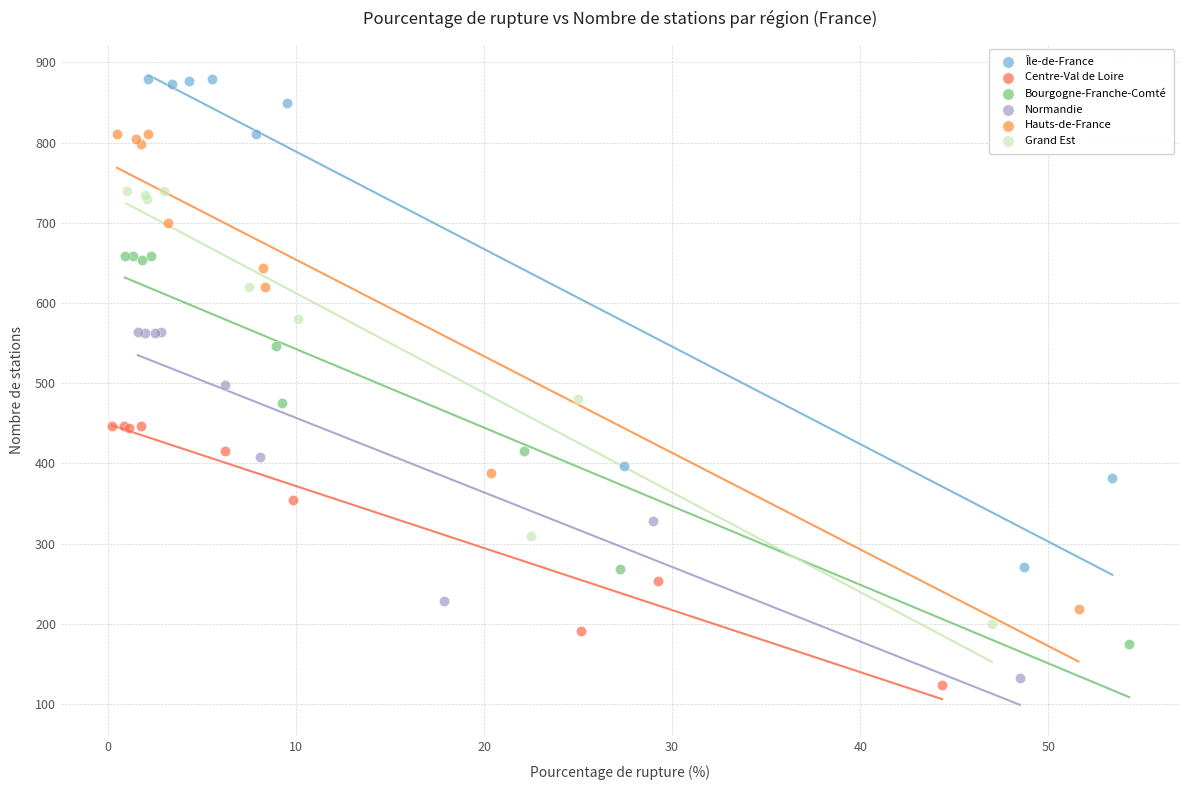

Which series contains the highest Y value?

Île-de-France